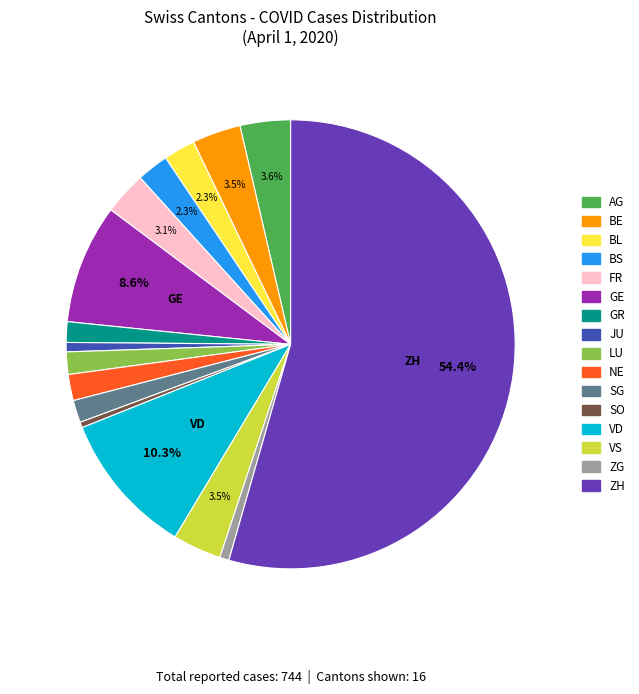

Is there a majority slice in this chart?

Yes